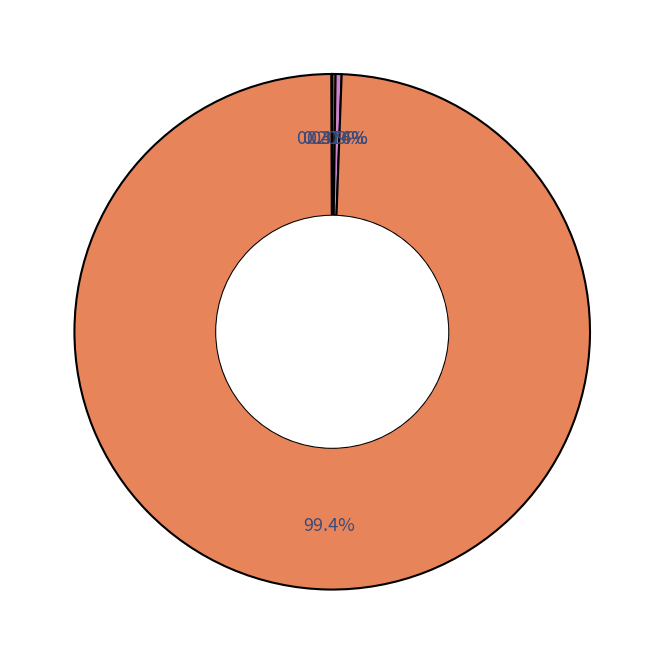

How many segments does this pie chart have?

4